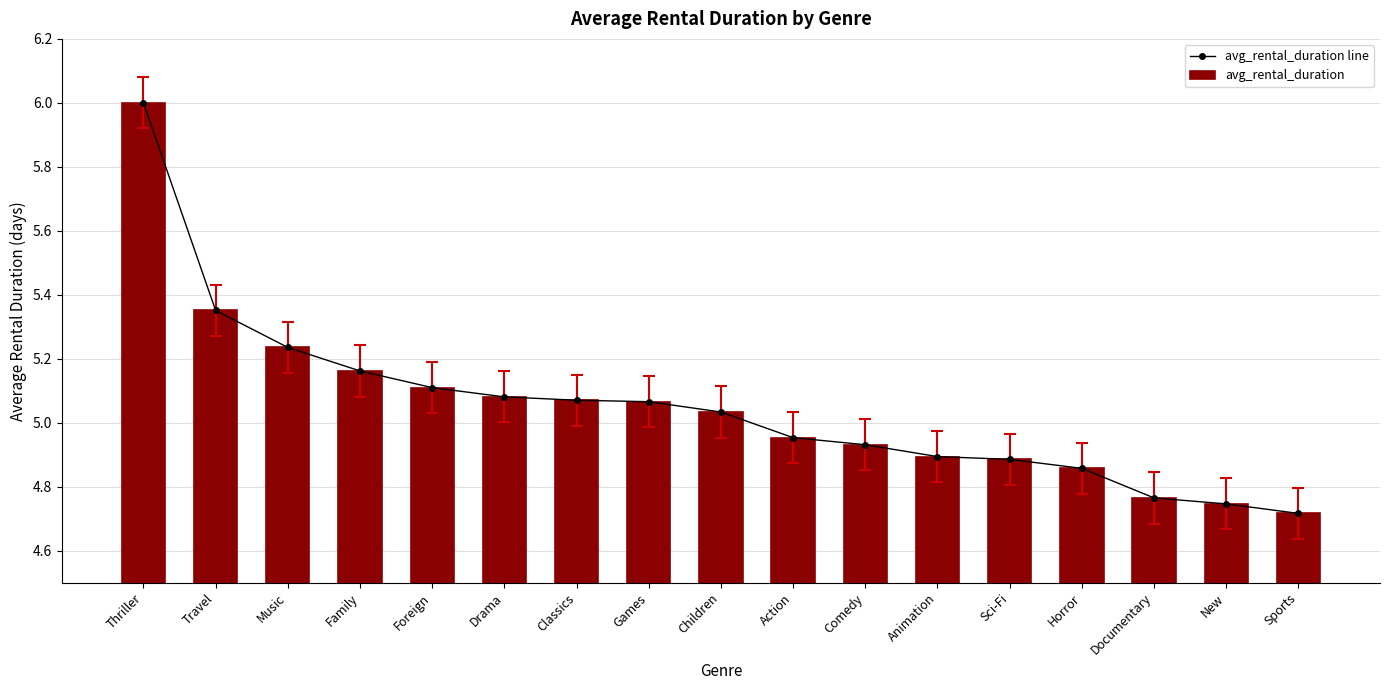

At which label does avg_rental_duration line first exceed 5?

Thriller